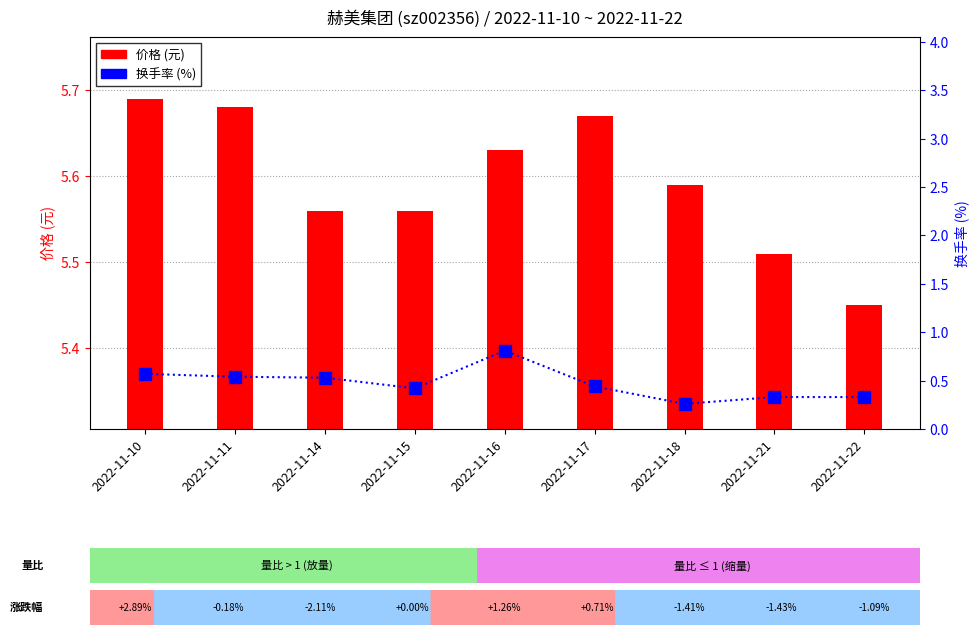

Between 2022-11-18 and 2022-11-21, which series saw the biggest shift?

价格 (元)